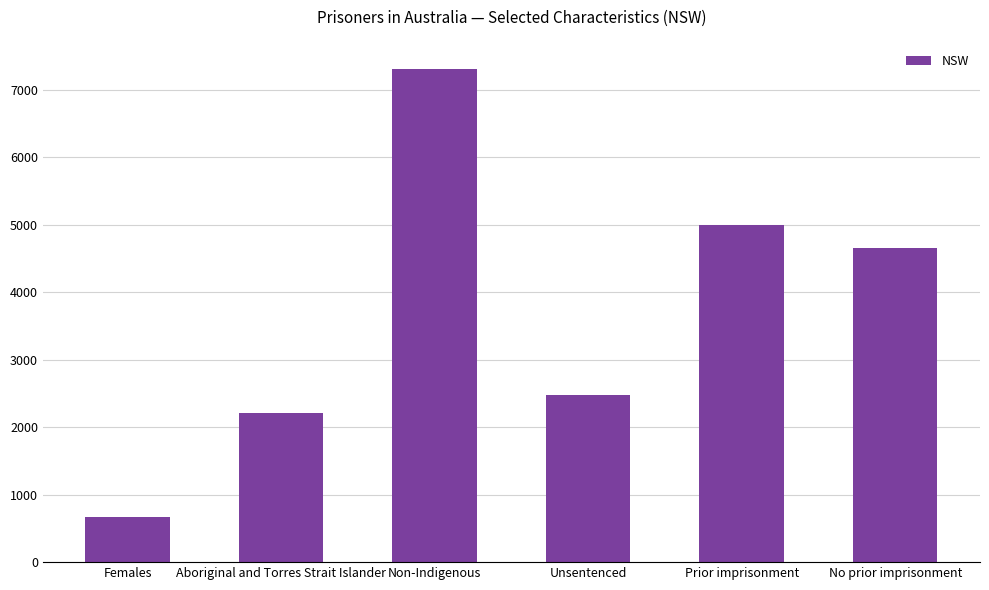

How many categories are shown in the chart?

6